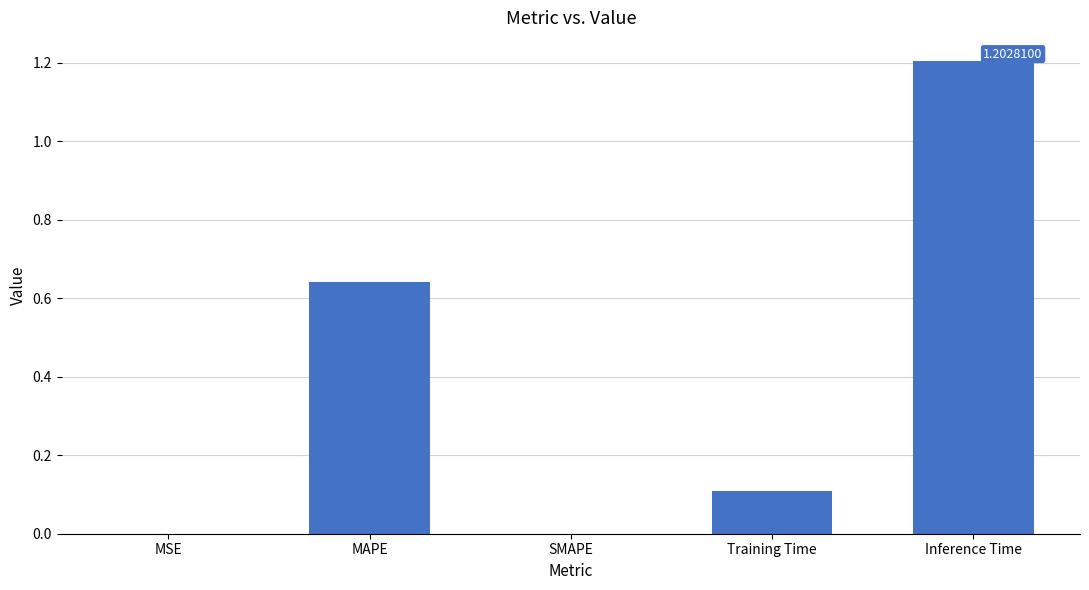

What is the sum of all values?

2.0